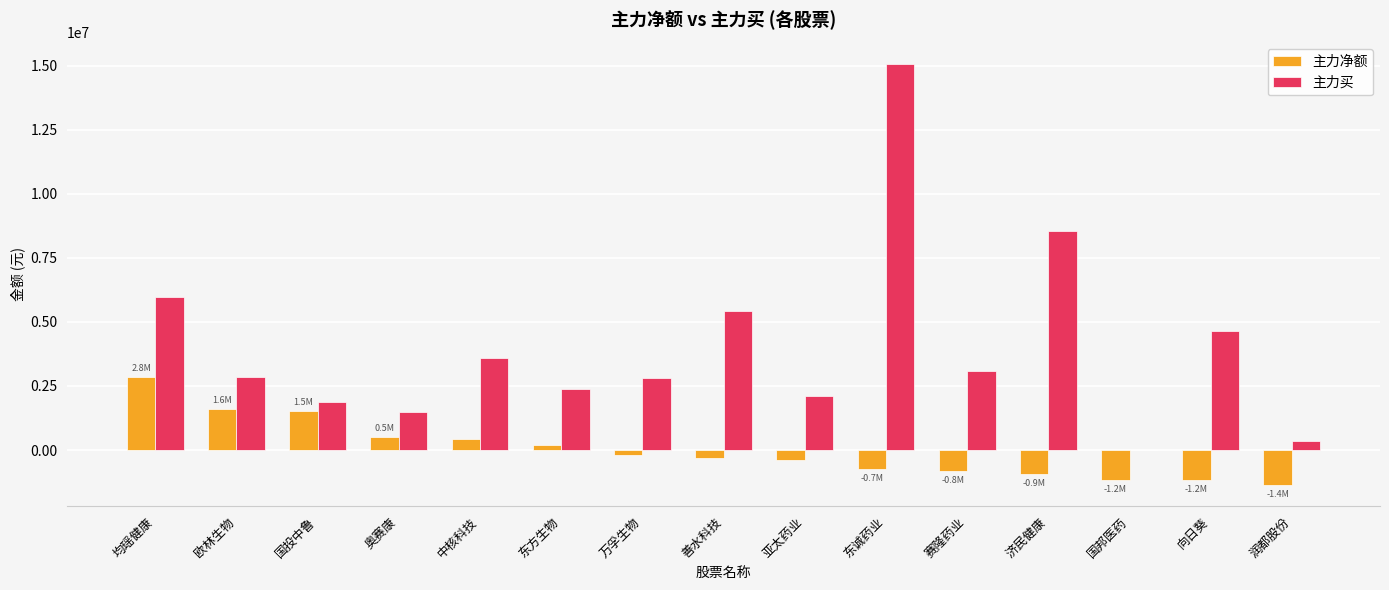

Which series changed the most between 中核科技 and 赛隆药业?

主力净额